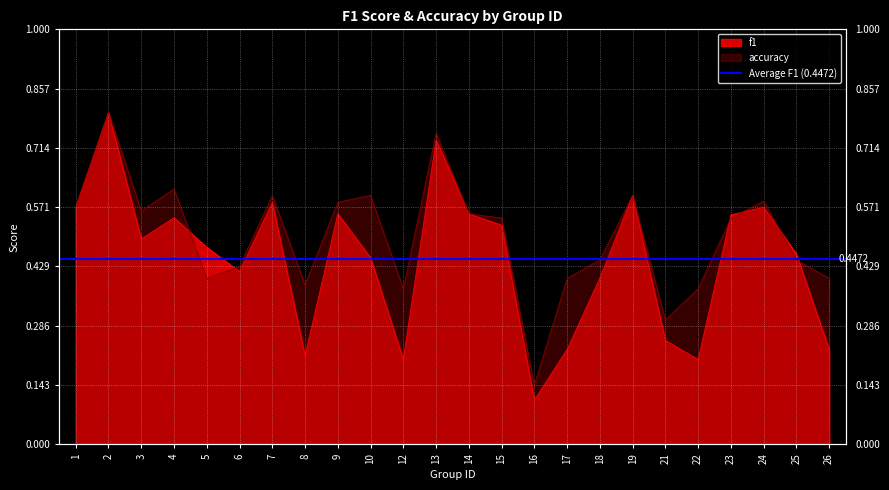

At which category is the sum across all series the highest?

2